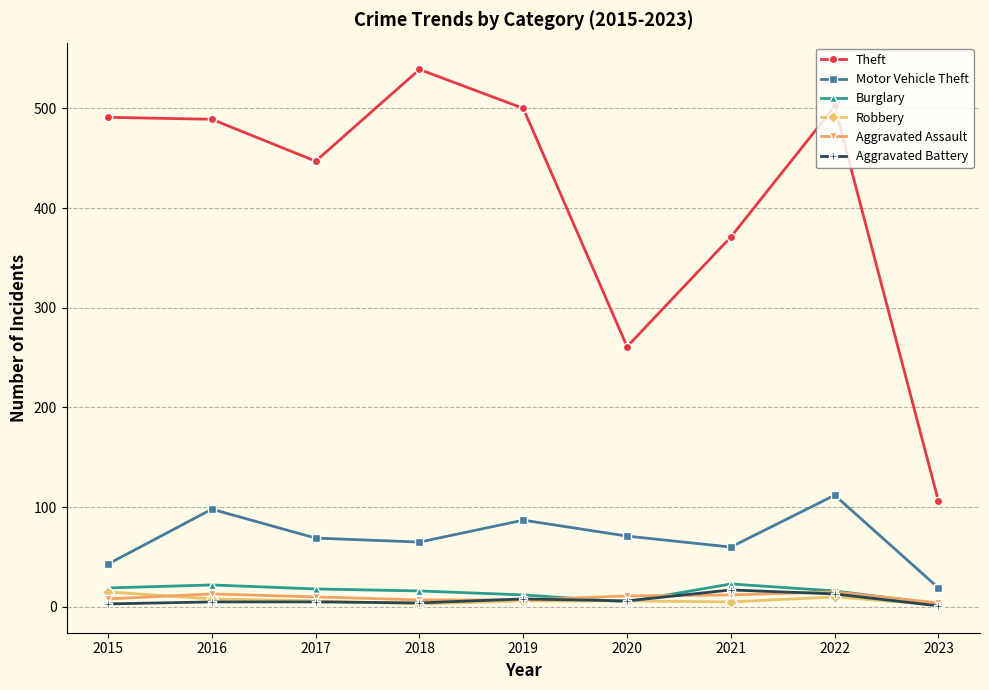

What is the lowest value of the Aggravated Assault series?

4